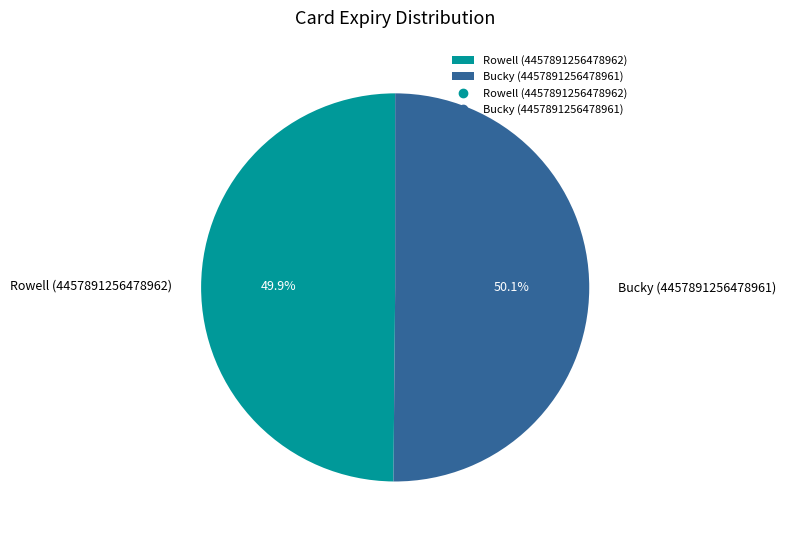

How much of the chart is everything except Rowell (4457891256478962)?

50.1%